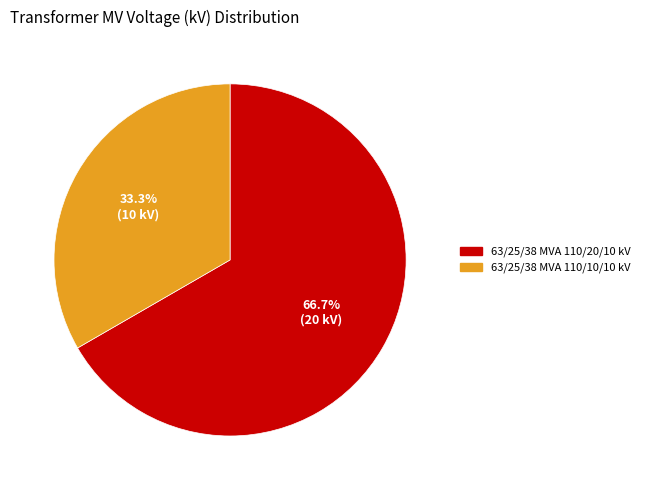

Approximately how many times larger is the value at 63/25/38 MVA 110/10/10 kV compared to 63/25/38 MVA 110/20/10 kV?

0.5